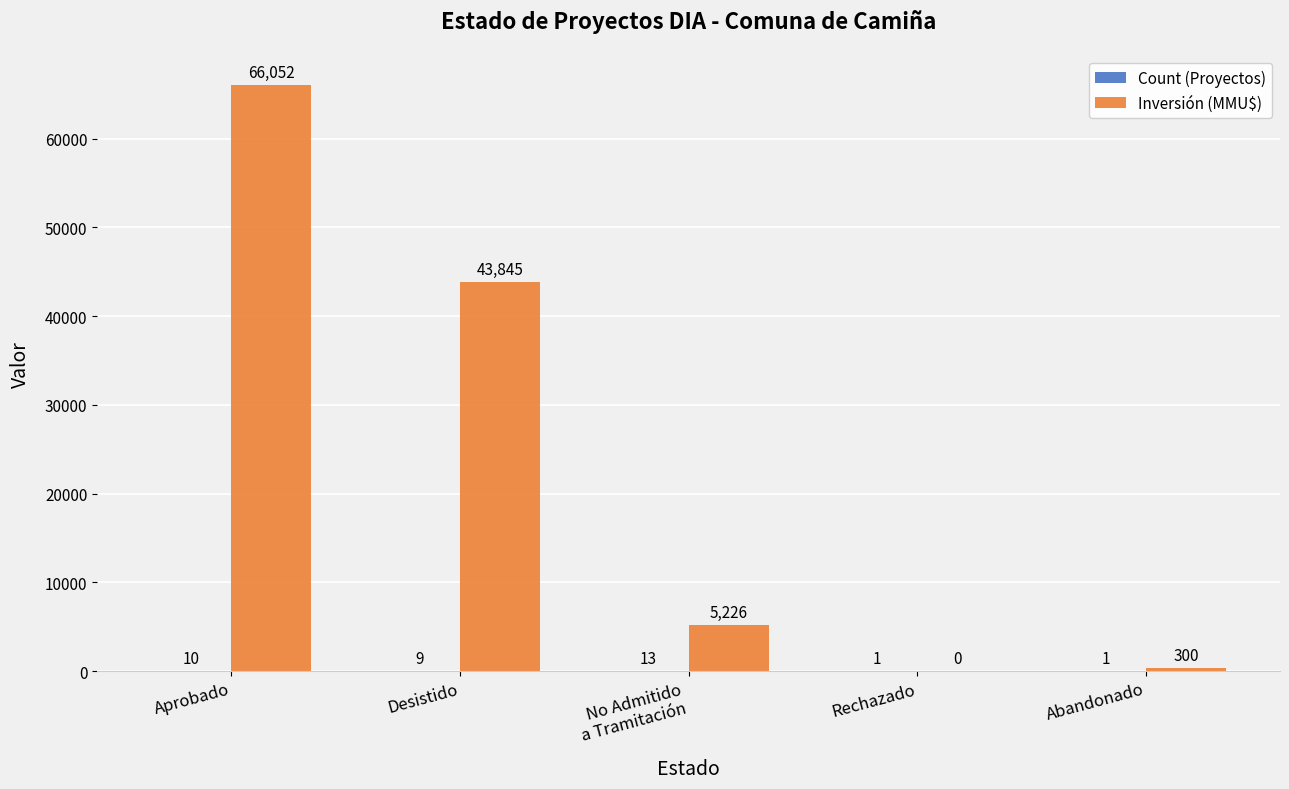

Which series changed the most between Desistido and Abandonado?

Inversión (MMU$)